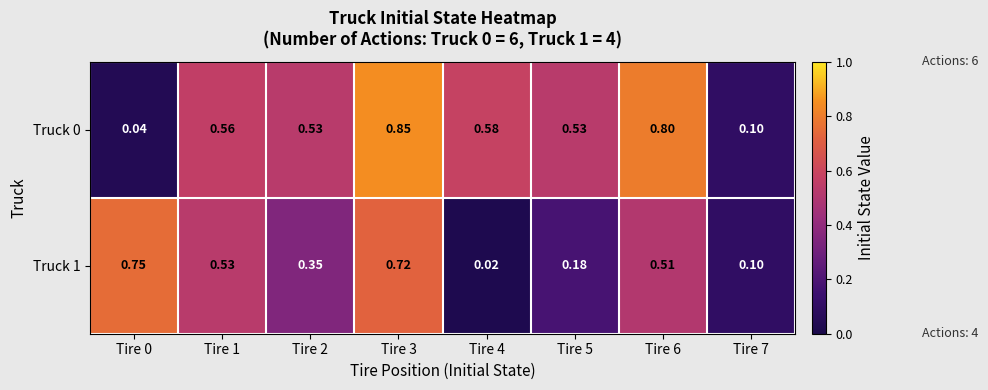

Is the value of Truck 0 at Tire 3 greater than the value of Truck 1 at Tire 7?

Yes